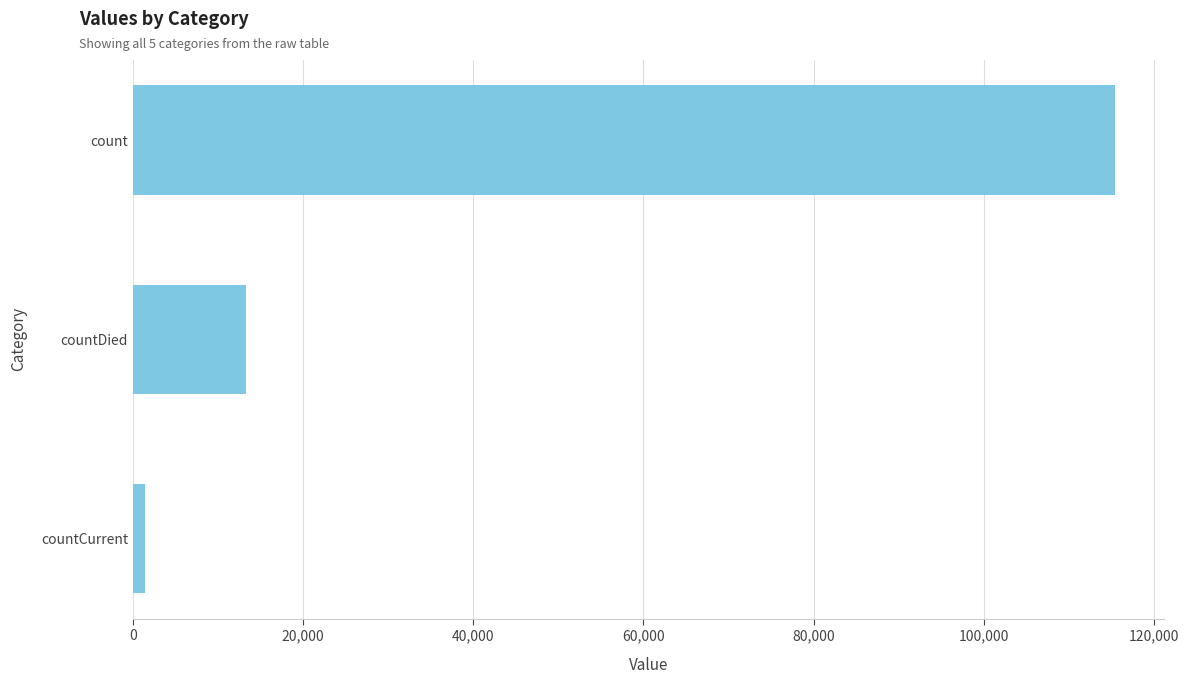

List the labels in order of value, largest first.

count, countDied, countCurrent